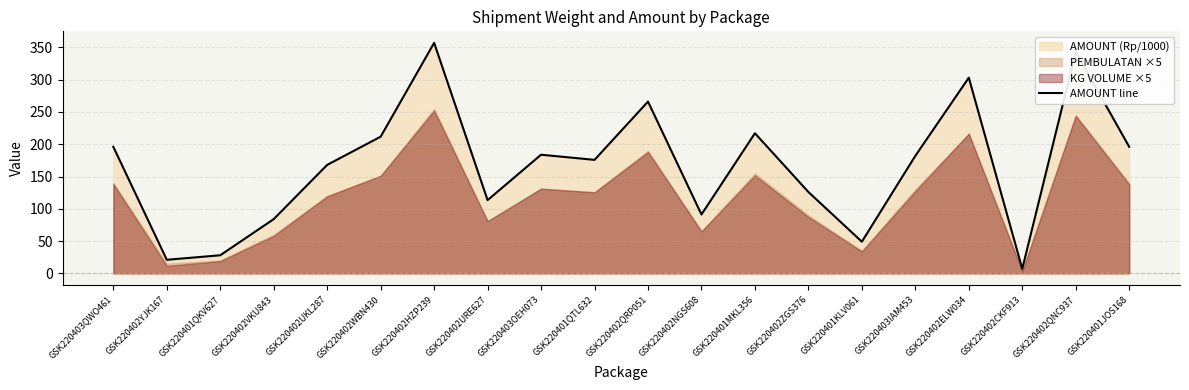

What is the ratio of the value at GSK220401MKL356 to the value at GSK220402ZGS376?

1.7